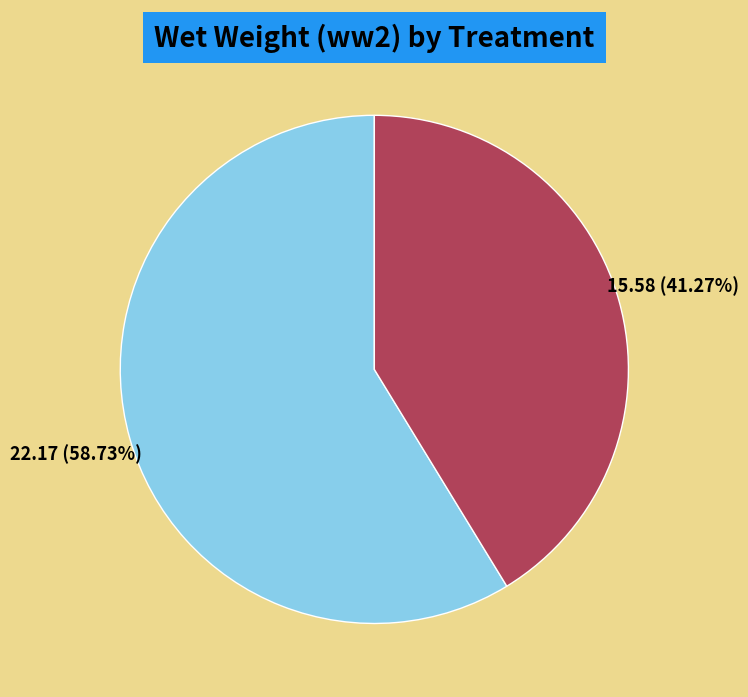

Rank the categories by value from highest to lowest.

control, drought